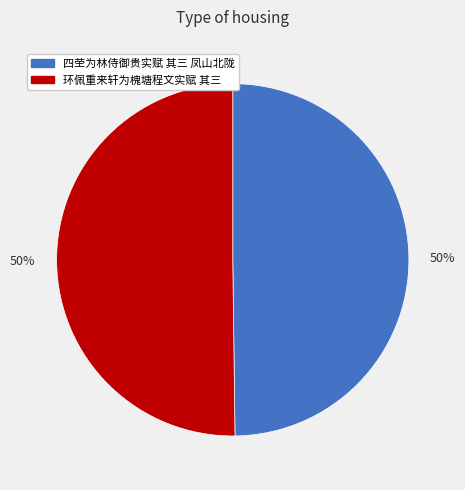

To the nearest percent, what is the average slice percentage?

50%